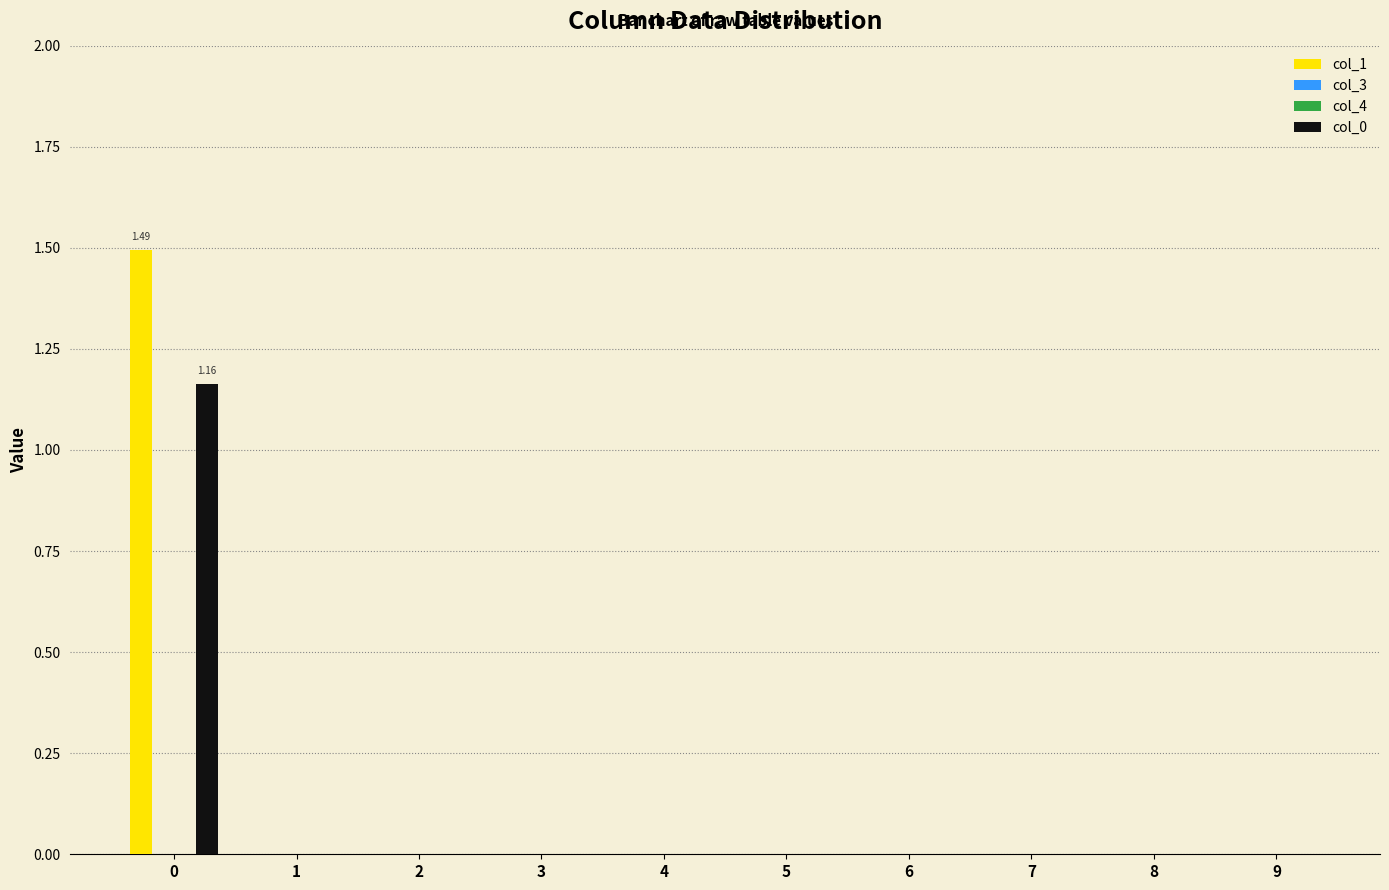

Reading left to right, list all the values displayed in this chart.

col_1: 0=1.5	1=0.0	2=0.0	3=0.0	4=0.0	5=0.0	6=0.0	7=0.0	8=0.0	9=0.0
col_3: 0=0.0	1=0.0	2=0.0	3=0.0	4=0.0	5=0.0	6=0.0	7=0.0	8=0.0	9=0.0
col_4: 0=0.0	1=0.0	2=0.0	3=0.0	4=0.0	5=0.0	6=0.0	7=0.0	8=0.0	9=0.0
col_0: 0=1.2	1=0.0	2=0.0	3=0.0	4=0.0	5=0.0	6=0.0	7=0.0	8=0.0	9=0.0